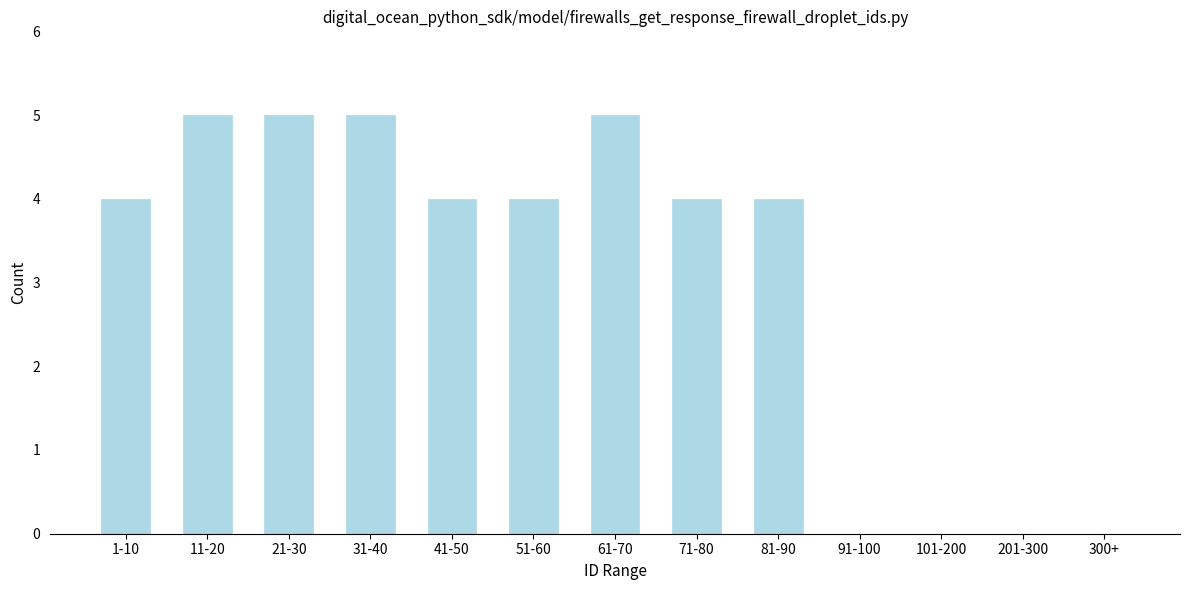

Reading left to right, list all the values displayed in this chart.

1-10=4	11-20=5	21-30=5	31-40=5	41-50=4	51-60=4	61-70=5	71-80=4	81-90=4	91-100=0	101-200=0	201-300=0	300+=0